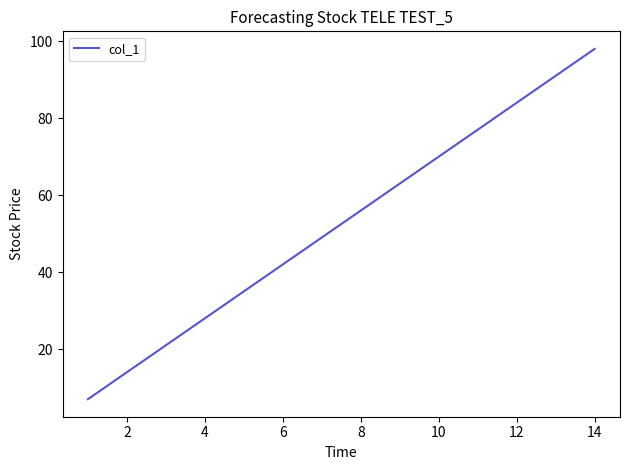

What is the difference between the maximum and minimum values?

91